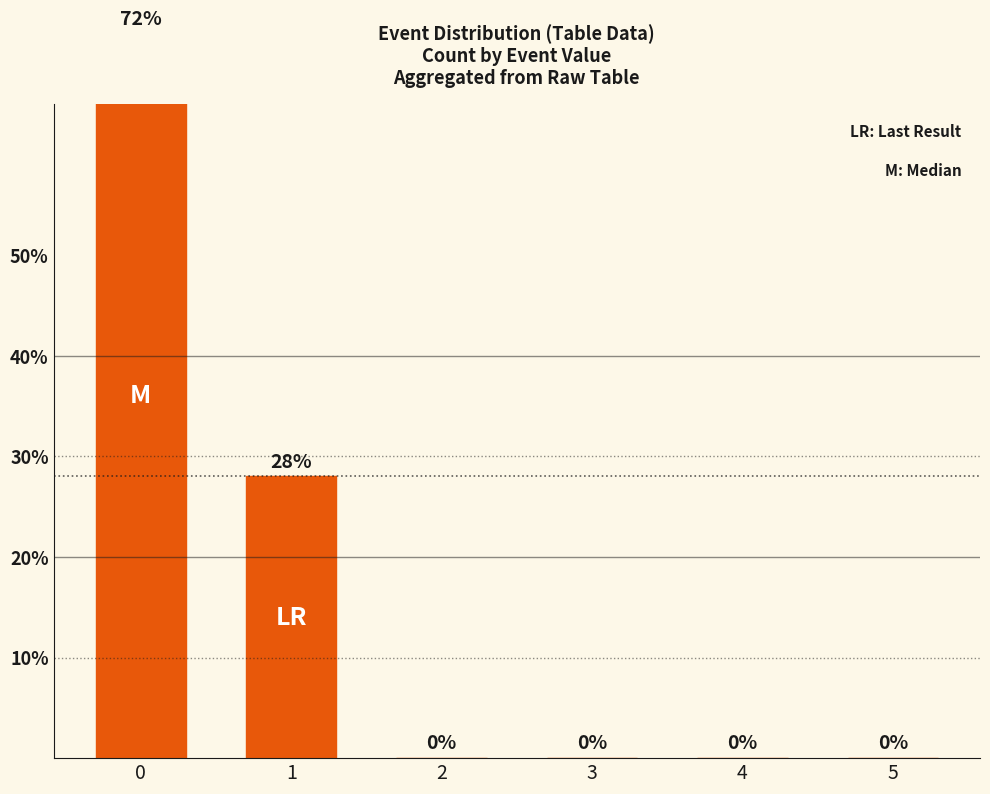

What is the maximum value shown in the chart?

72